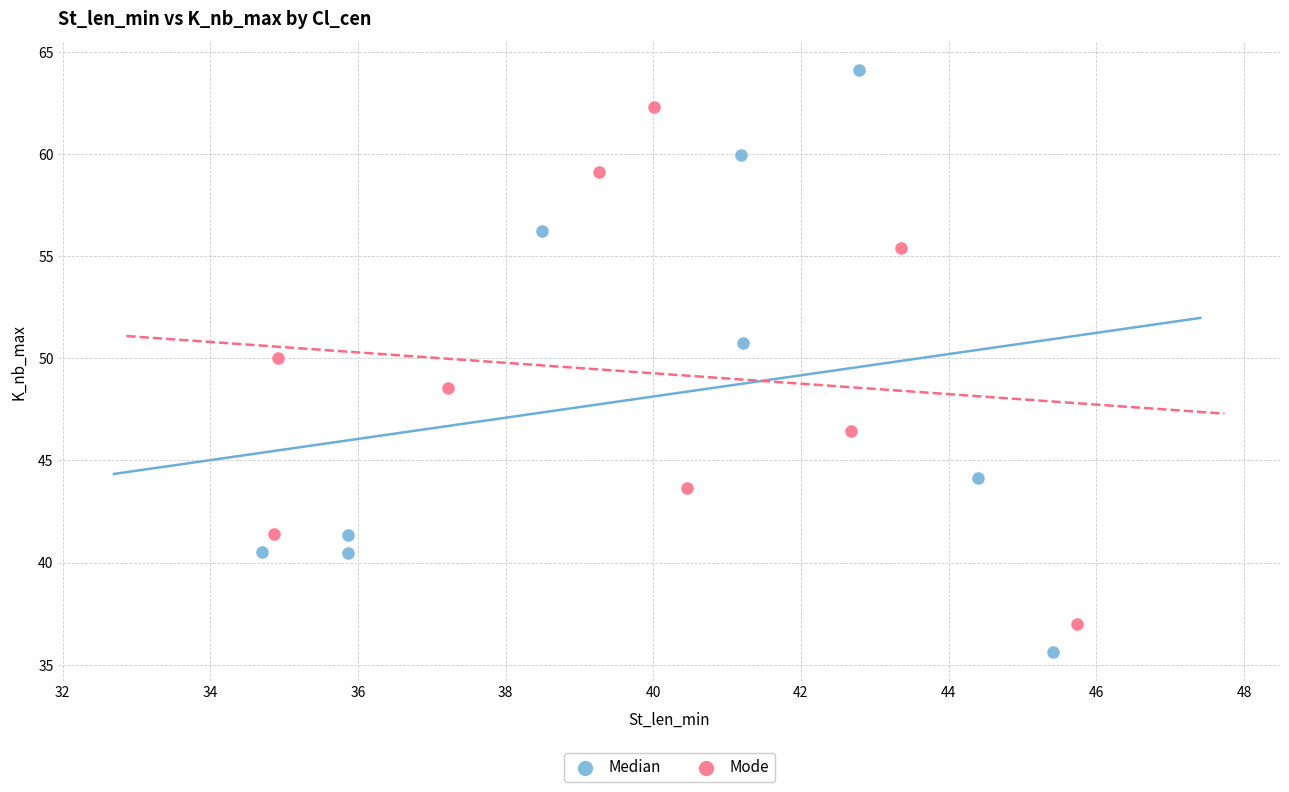

Which series contains the lowest Y value?

Median